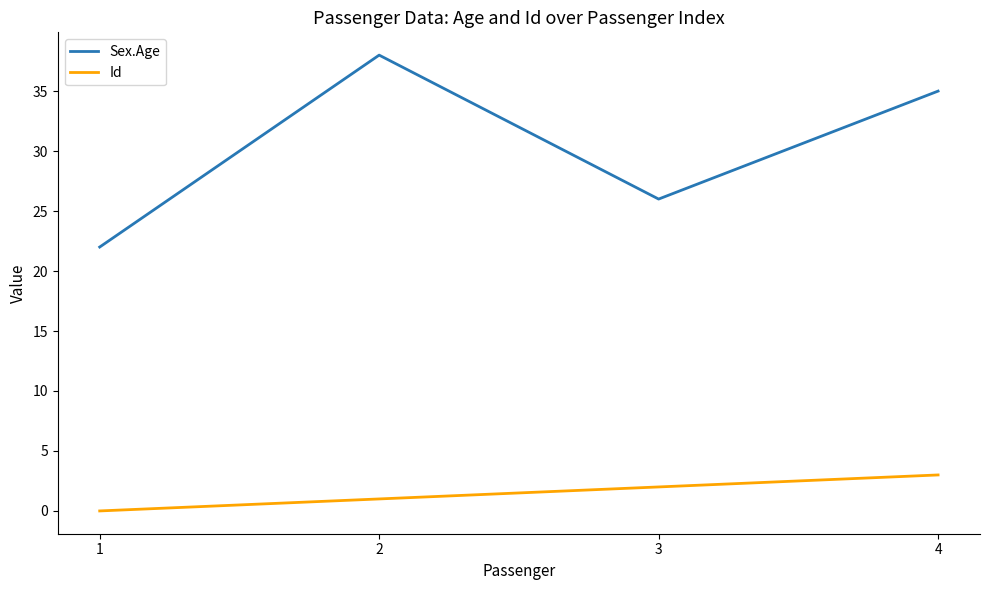

True or false: Id and Sex.Age intersect in this chart.

False